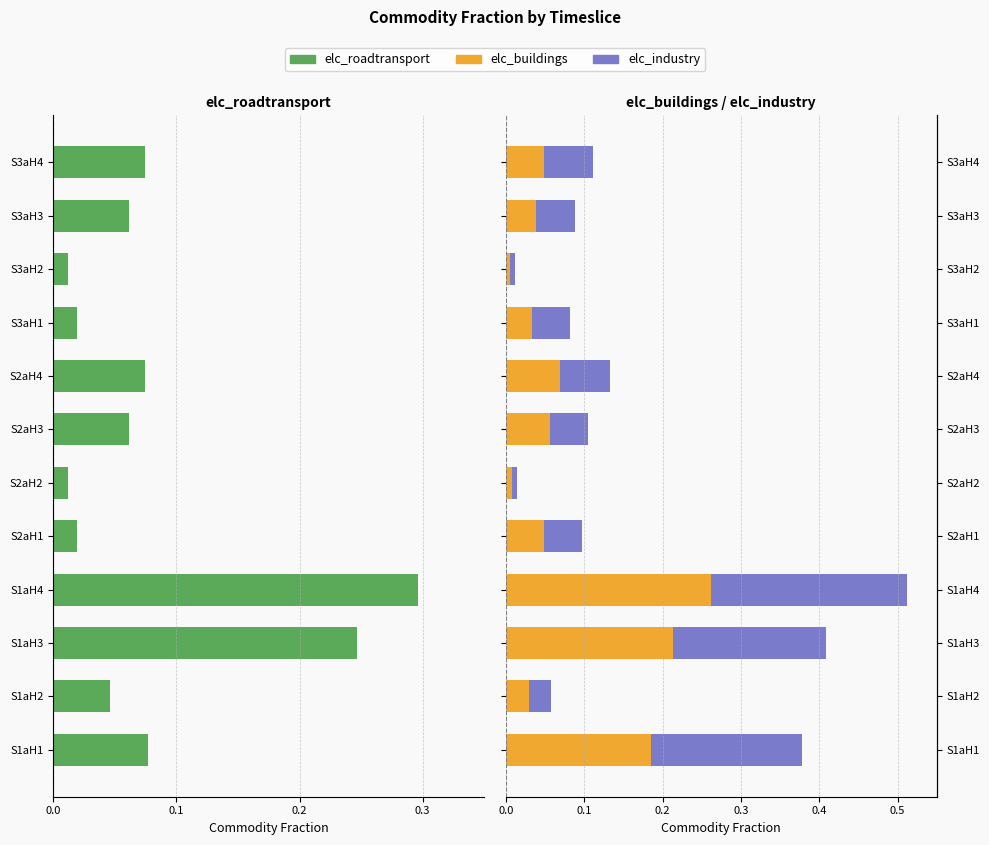

What are all the series names shown in the legend?

elc_roadtransport, elc_buildings, elc_industry